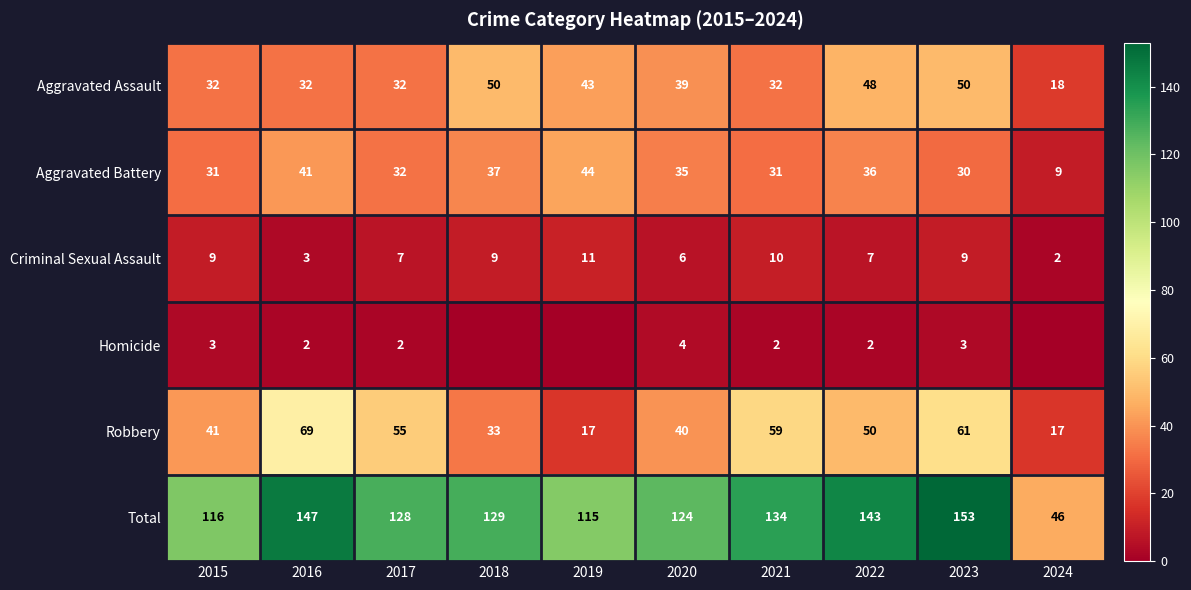

What is the sum of the Robbery values at 2023 and 2024?

78